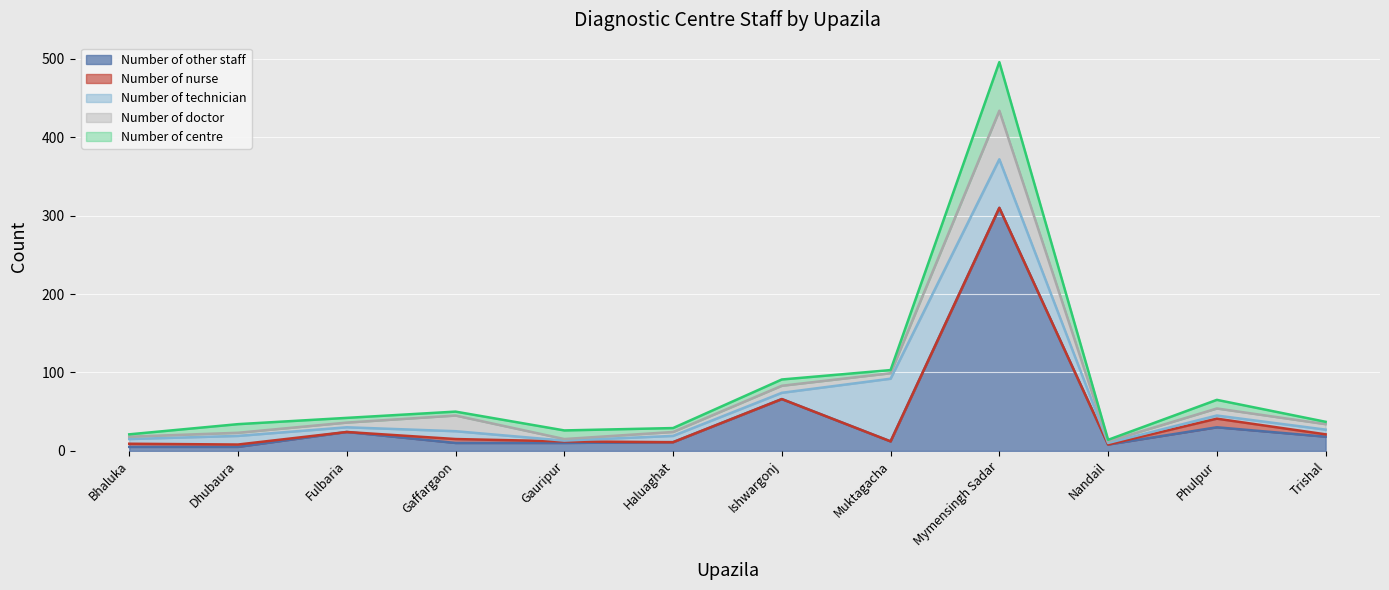

How many times do Number of technician and Number of nurse cross each other?

4